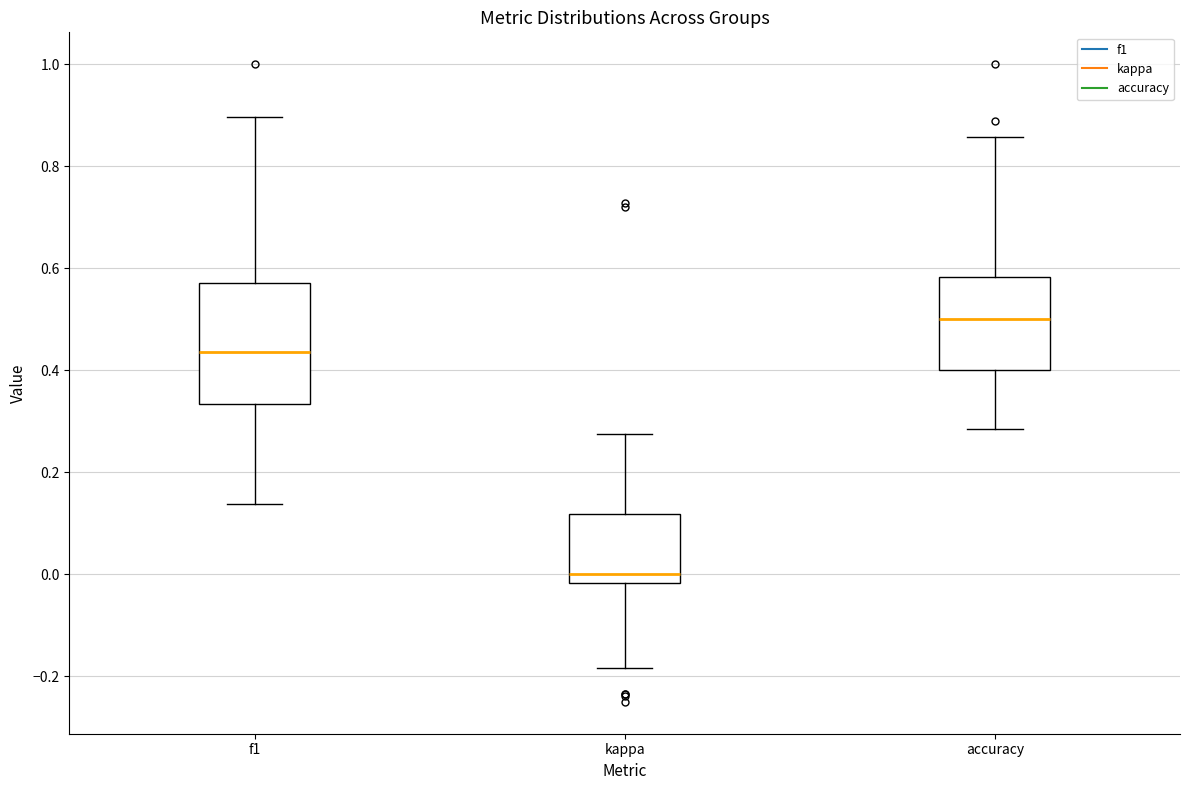

Reading left to right, read every box against the y-axis: the position of its median line, the range the box covers, and the ends of its whiskers. The values are not printed on the chart, so give them approximately, as read against the axis.

f1: median 0.44, box 0.34 to 0.58, whiskers 0.14 to 0.90
kappa: median 0.00, box -0.02 to 0.12, whiskers -0.18 to 0.28
accuracy: median 0.50, box 0.40 to 0.58, whiskers 0.28 to 0.86